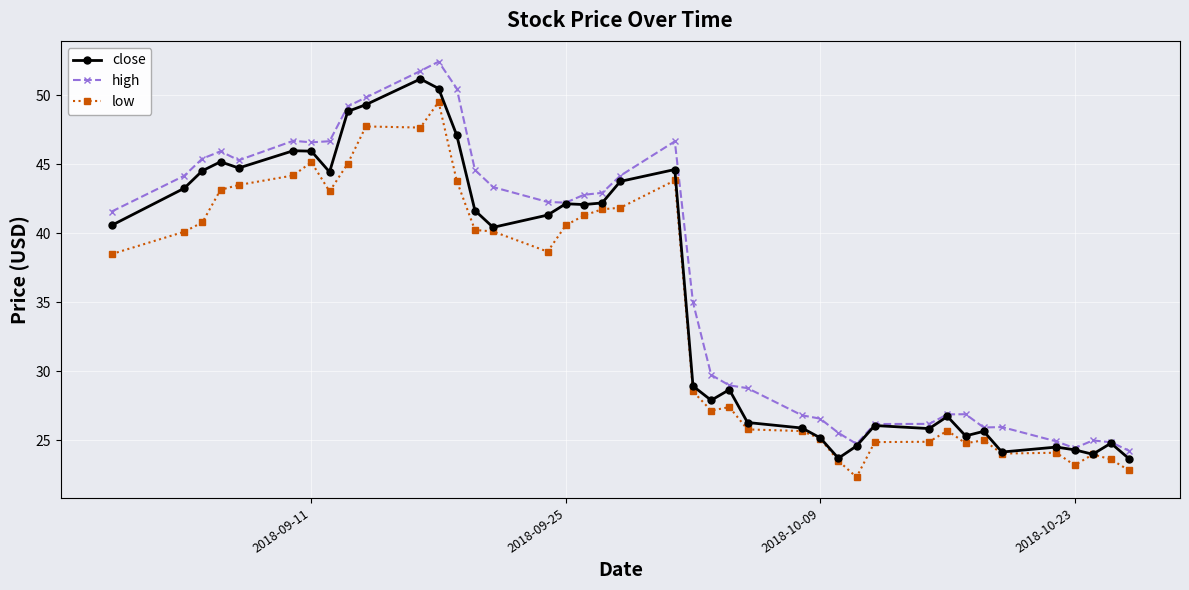

In close, how many points are higher than both neighbors (excluding endpoints)?

11